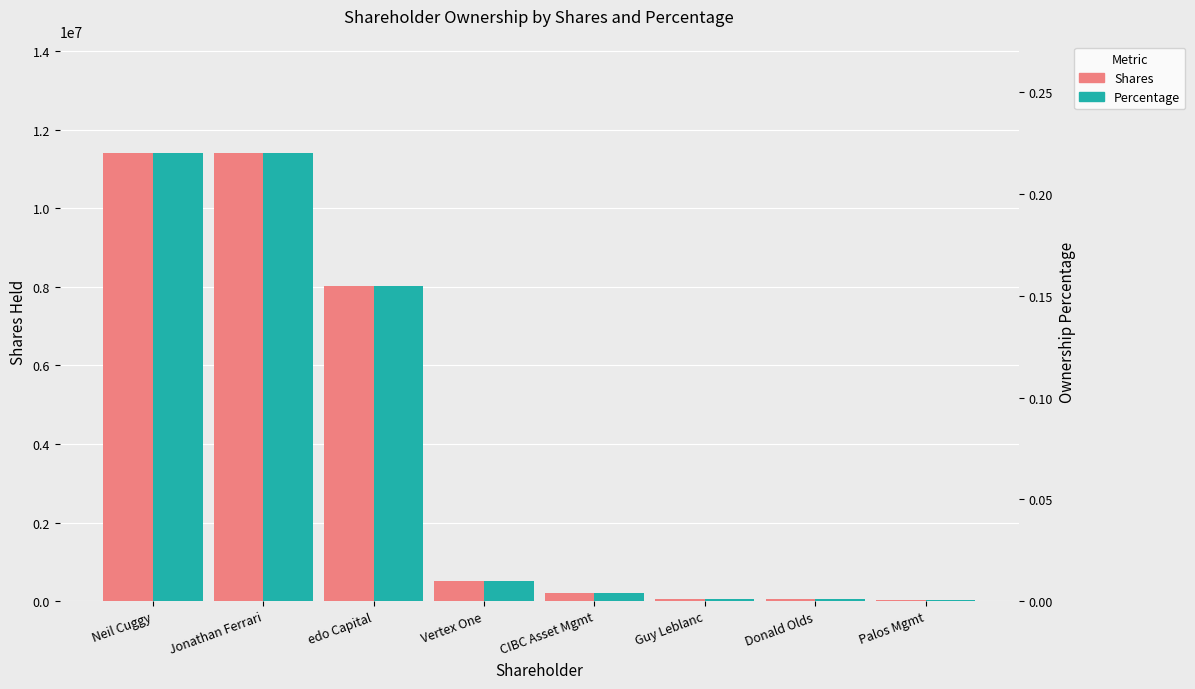

Rank the series by their average value, from lowest to highest.

Percentage, Shares